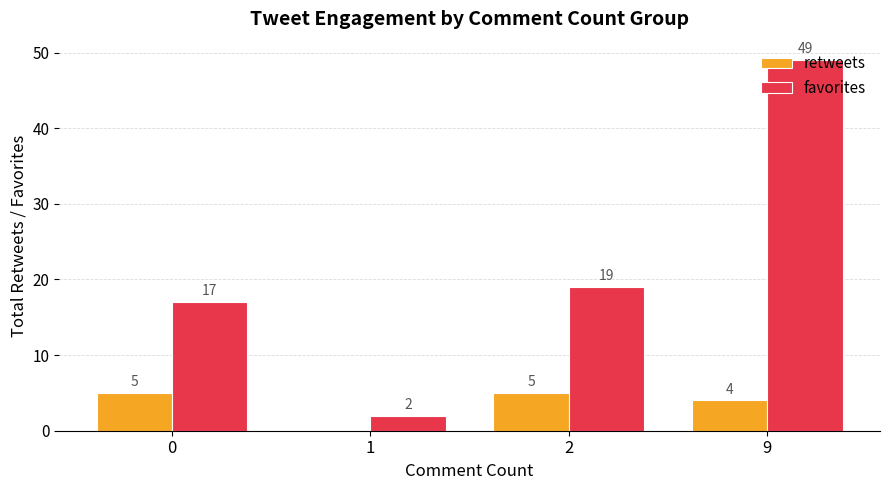

What is the total value across all series at 1?

2